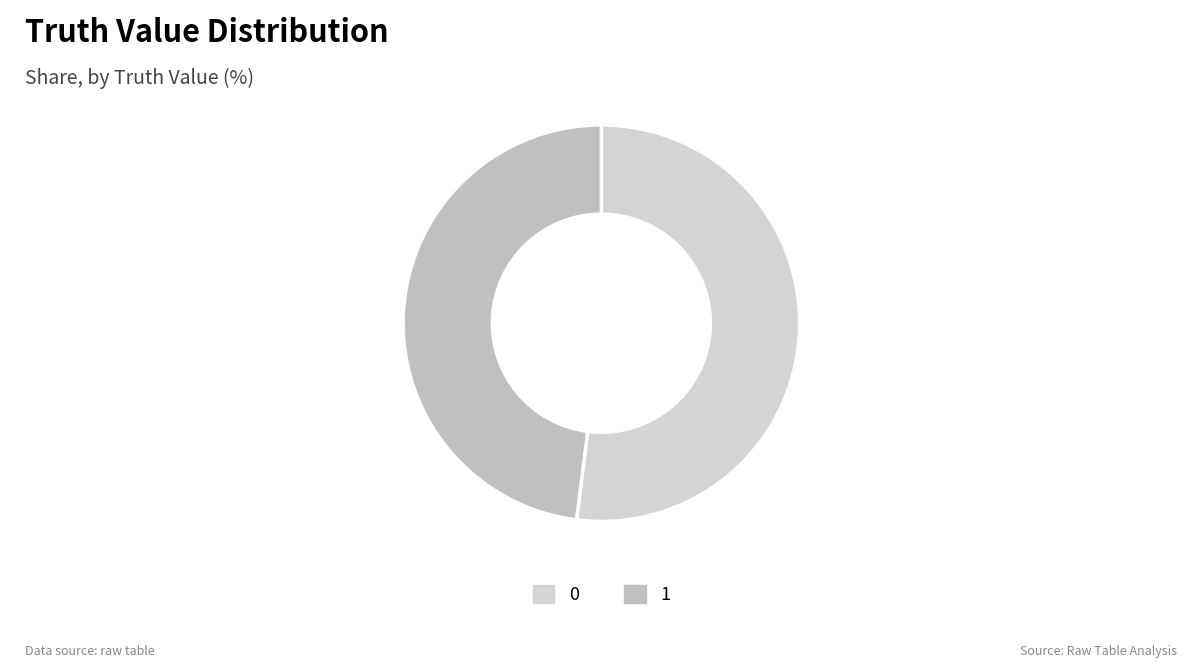

To the nearest percent, what is the difference between the largest and smallest slice percentages?

4%